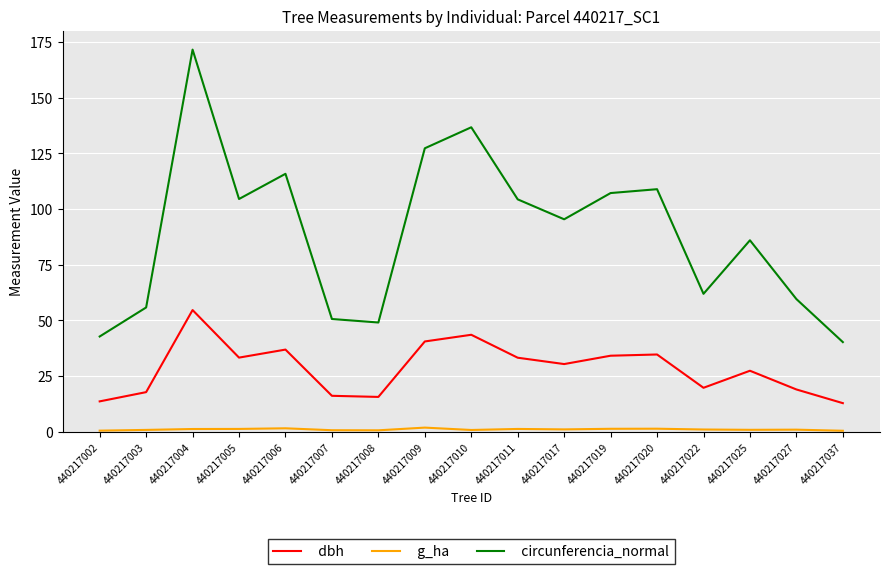

True or false: dbh and g_ha intersect in this chart.

False